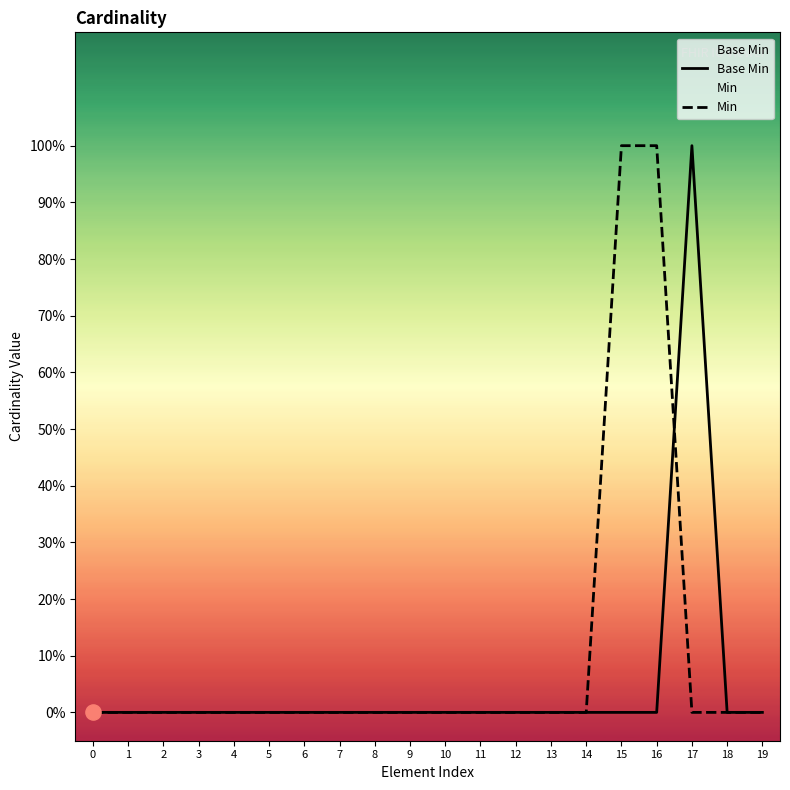

At how many categories does at least one series exceed 0?

3